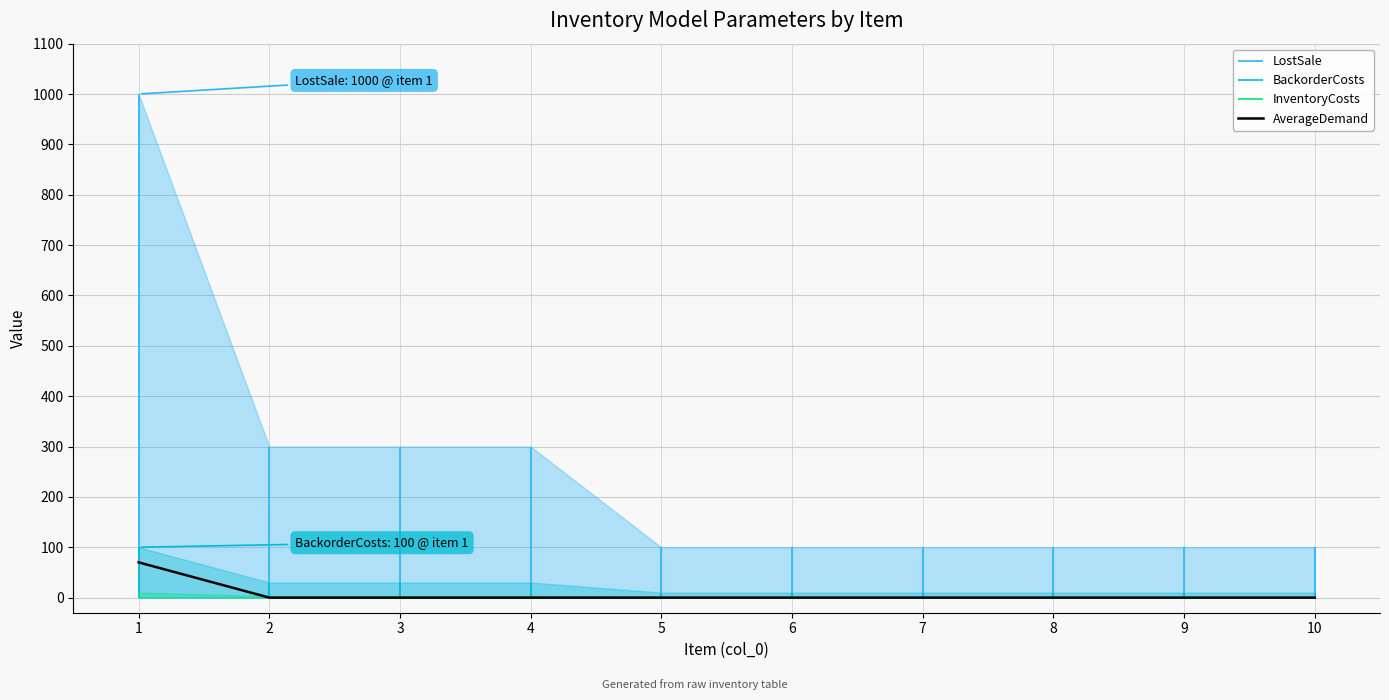

What is the sum of all values?

70